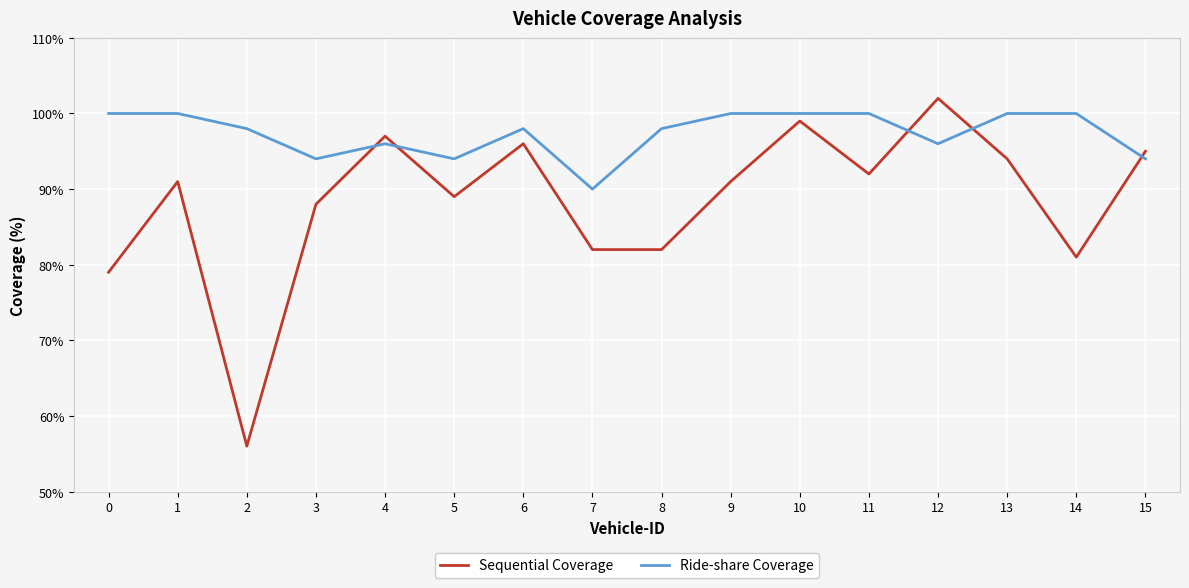

What is the average value of the Ride-share Coverage series?

97